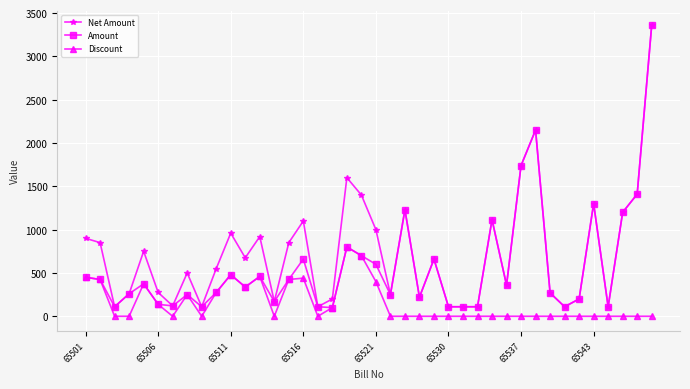

True or false: Amount has more than 0 interior local peaks.

True